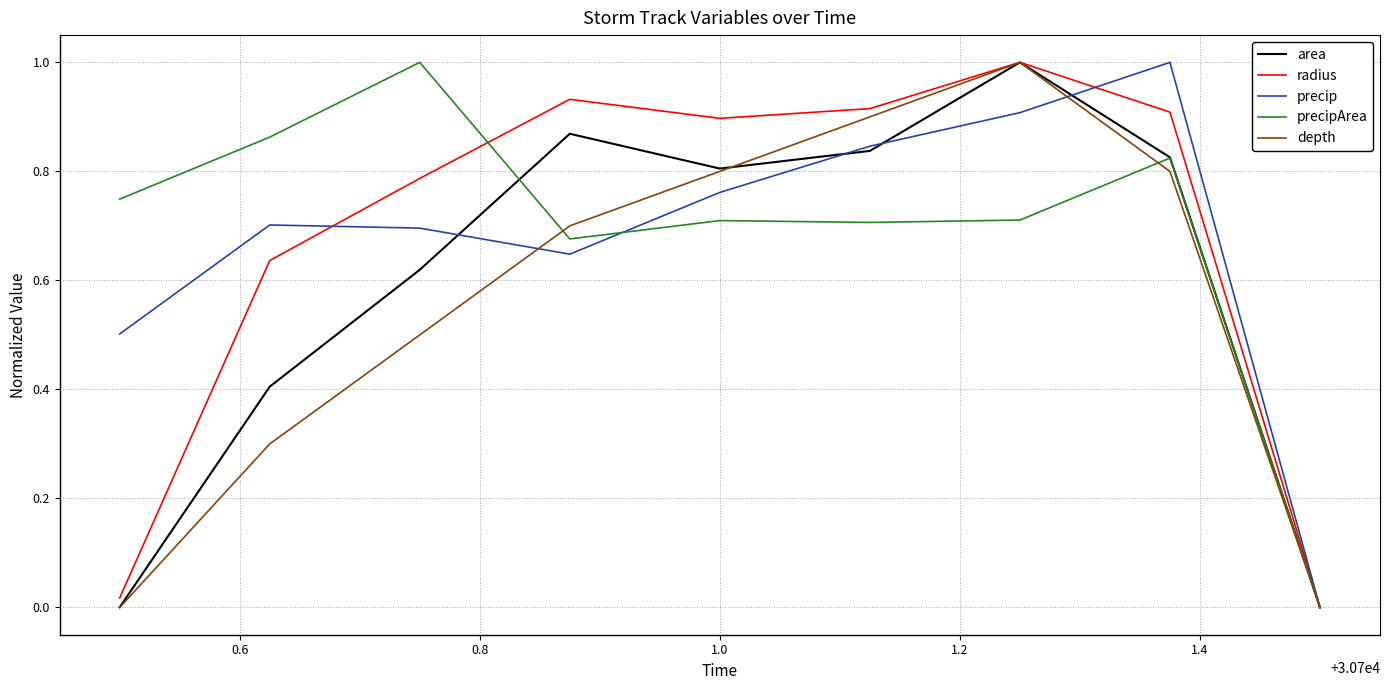

What is the maximum value for depth?

1.0